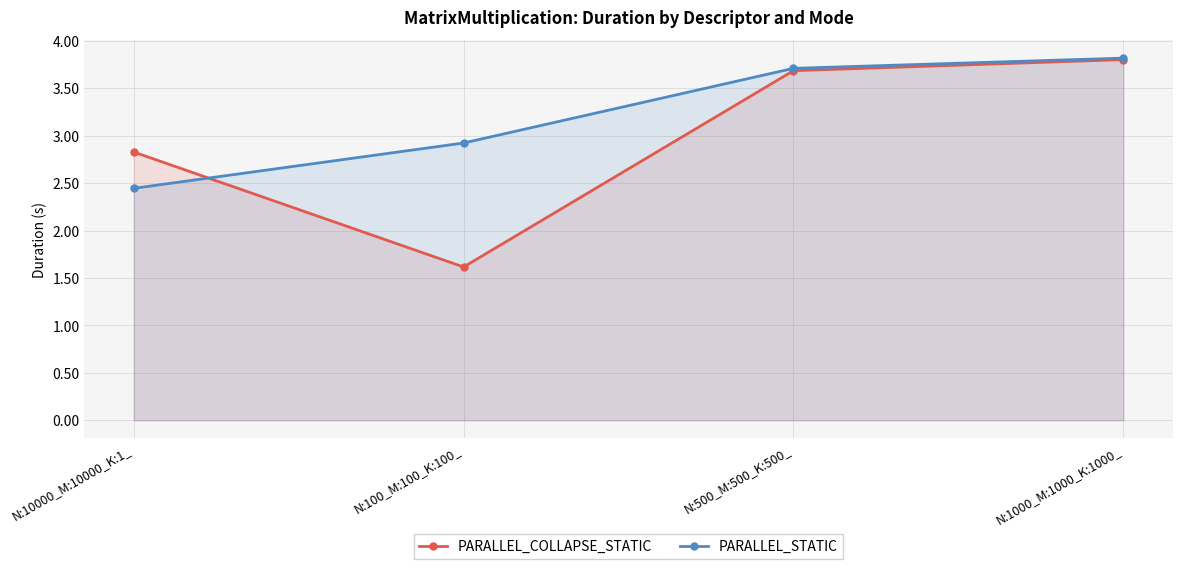

At which label is PARALLEL_STATIC closest to 3?

N:100_M:100_K:100_